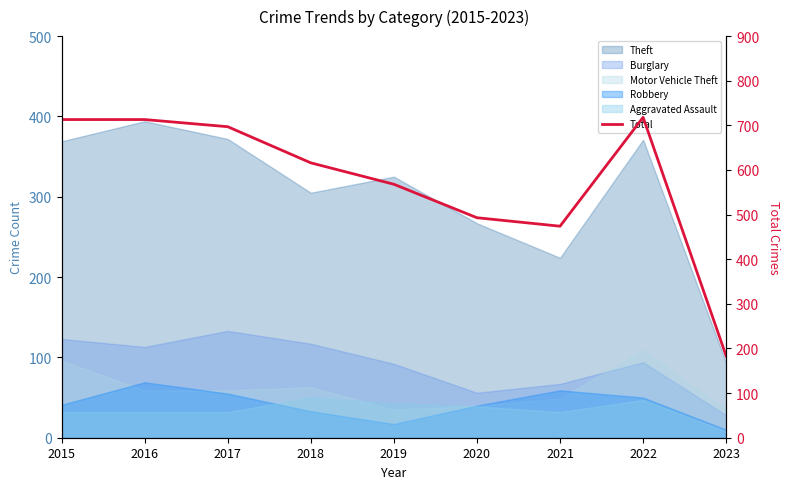

Which category has the lowest value across all series?

2023